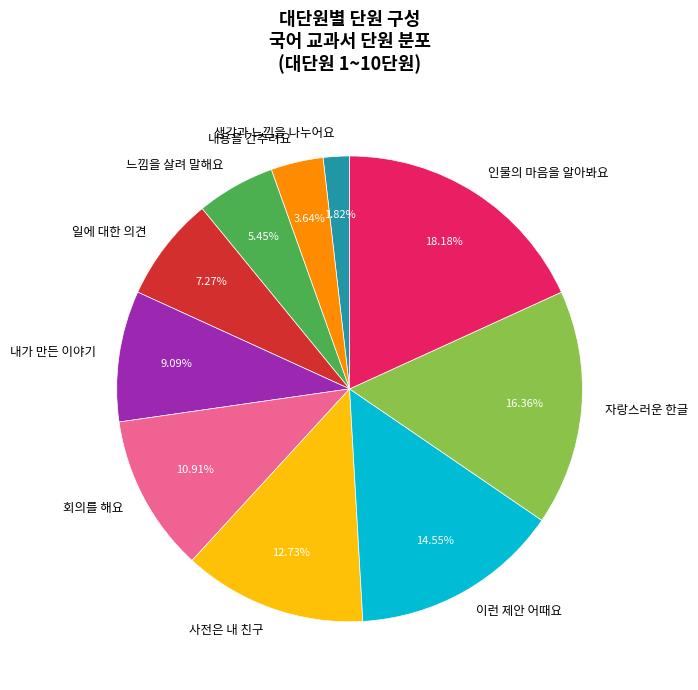

Which slice is the smallest?

생각과 느낌을 나누어요